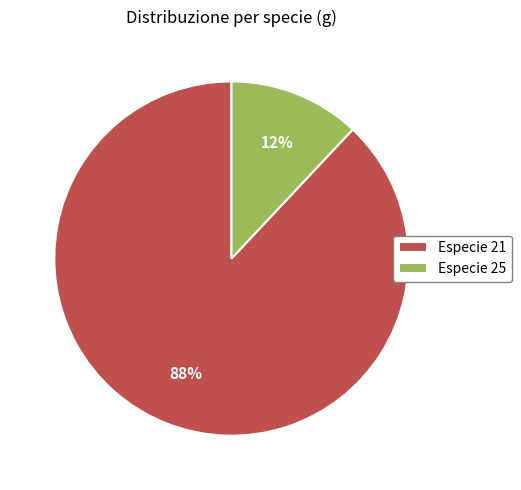

Count the number of slices in the pie.

2